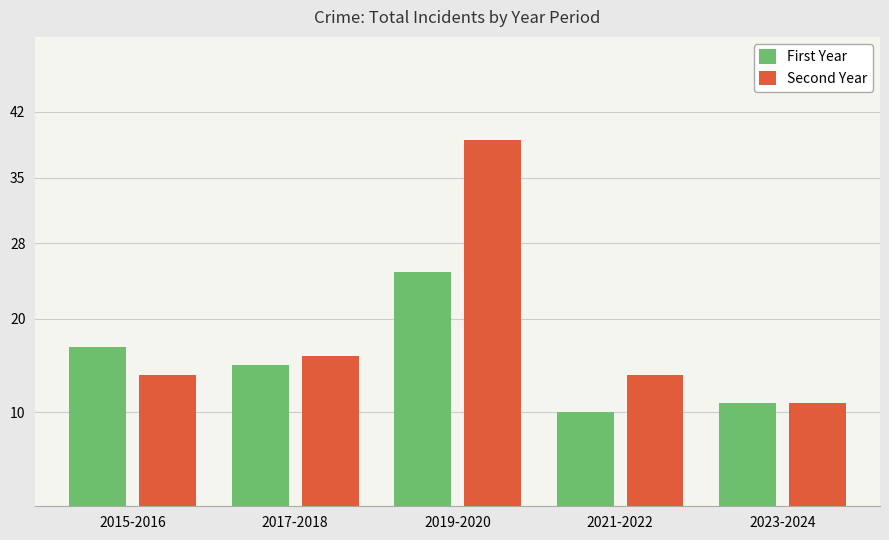

True or false: First Year has a value of 17 at 2015-2016.

True